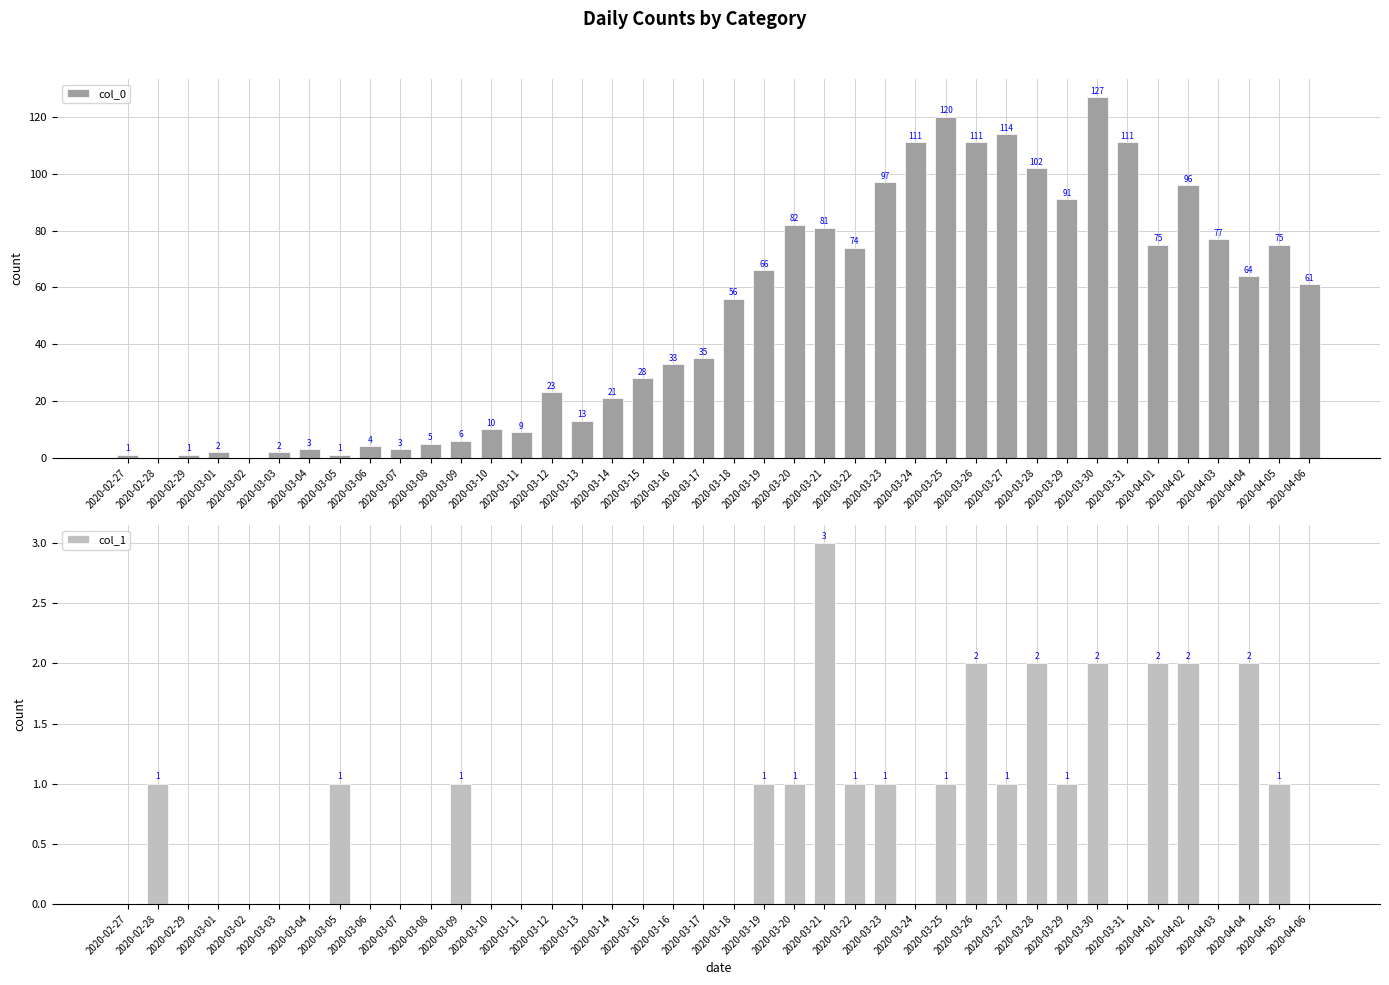

How many col_1 values are between 0 and 1?

33